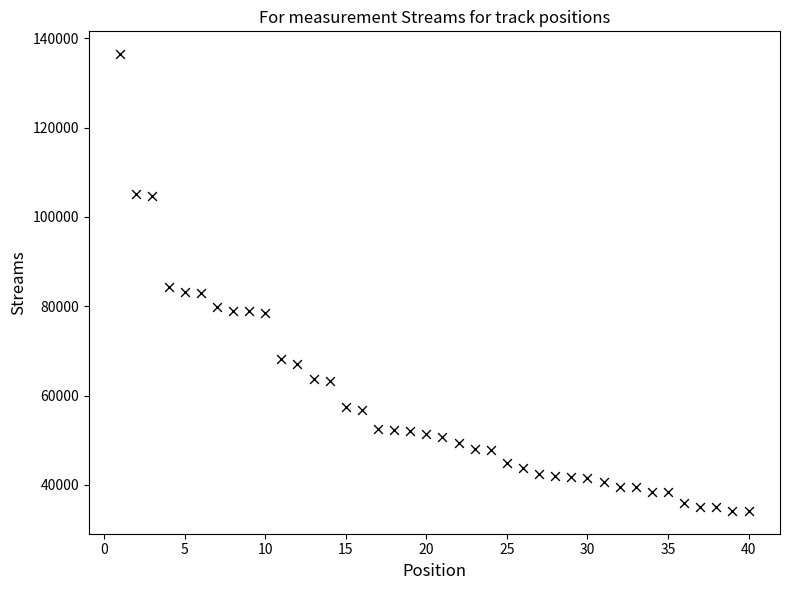

What is the range of X values (max minus min)?

39